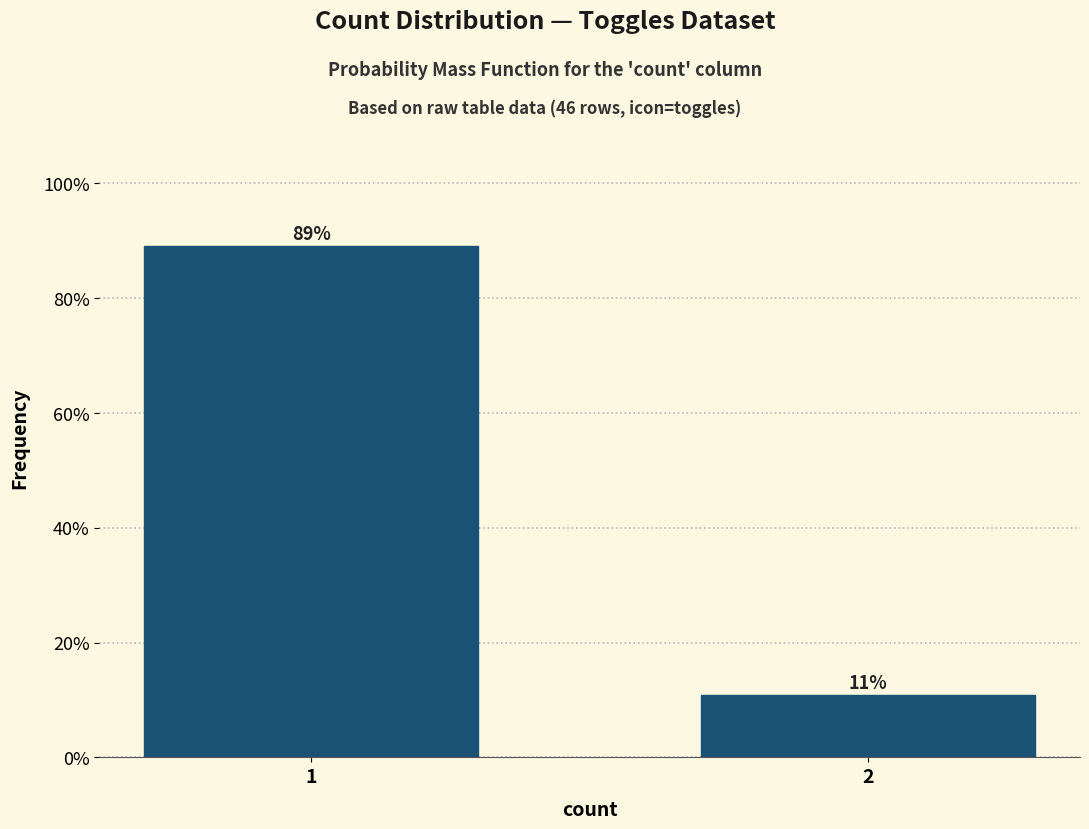

What is the approximate value at 1?

89.1